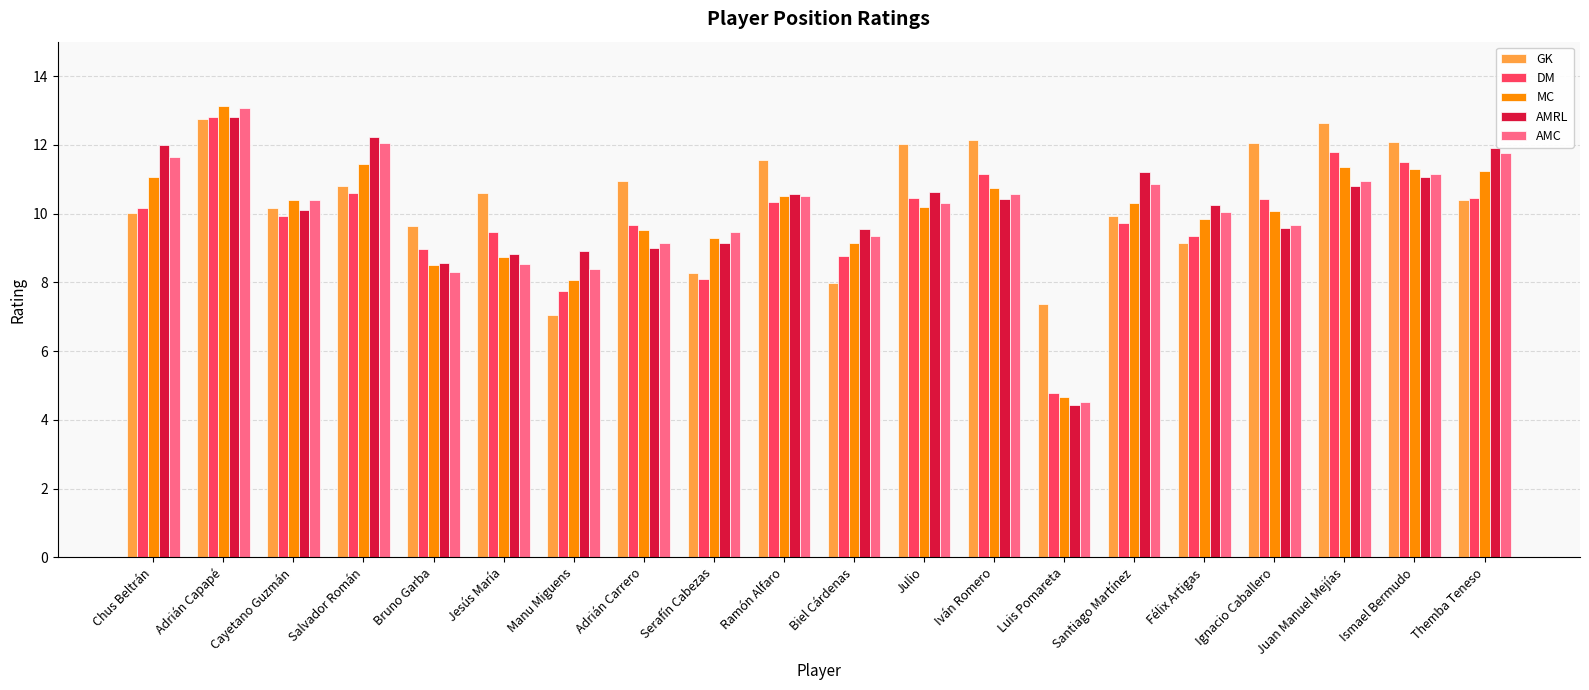

The AMRL series shows 4.4 at Luis Pomareta. True or false?

True